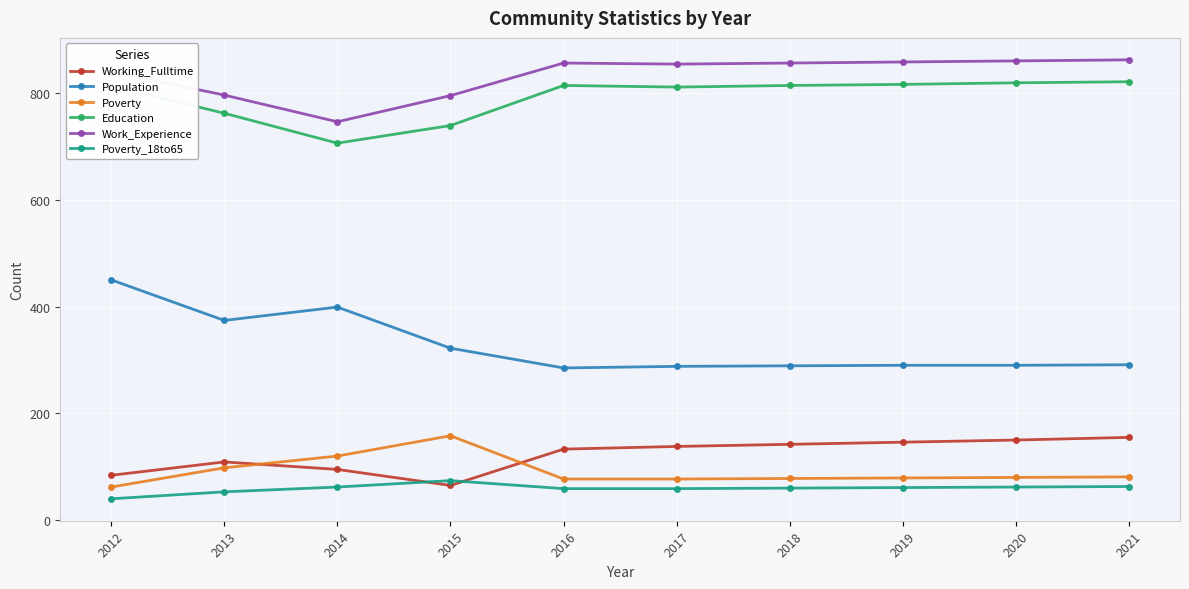

Is this an area chart (filled region under the line)?

No